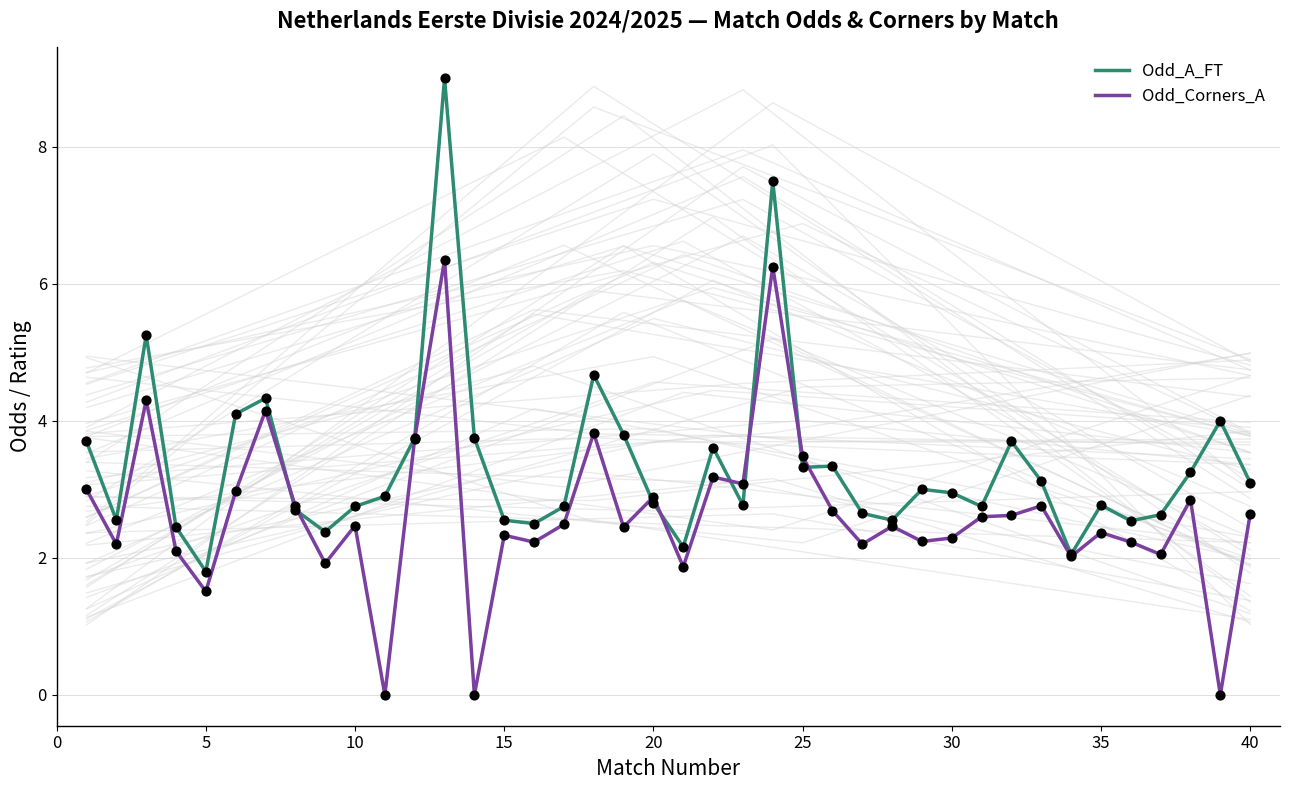

Which series has the largest Y range (max minus min)?

Odd_A_FT